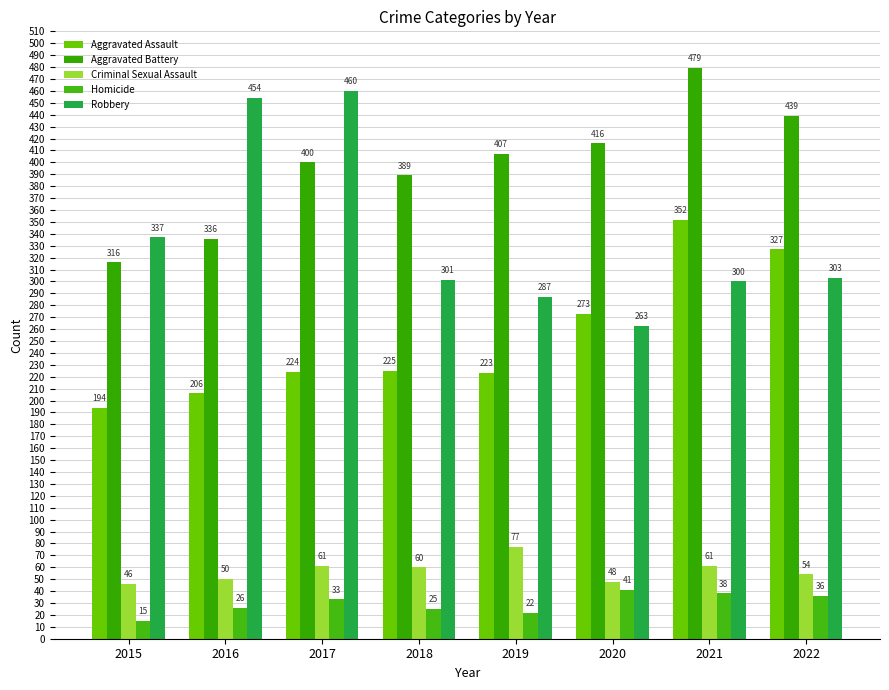

Which has a higher value, 2019 or 2017?

2017